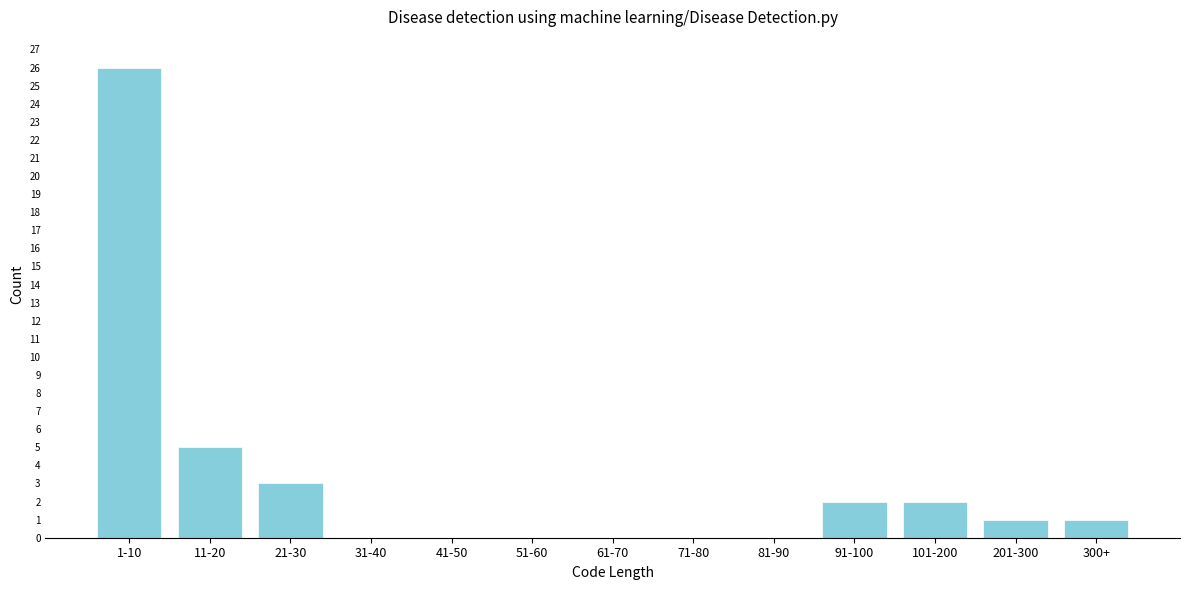

Reading right to left, list all the values displayed in this chart.

300+=1	201-300=1	101-200=2	91-100=2	81-90=0	71-80=0	61-70=0	51-60=0	41-50=0	31-40=0	21-30=3	11-20=5	1-10=26